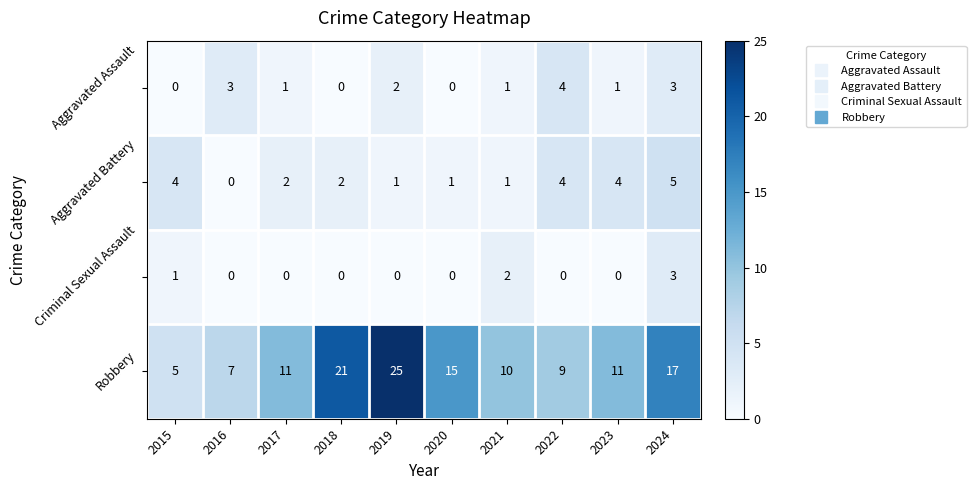

Between 2020 and 2023, which series saw the biggest shift?

Robbery